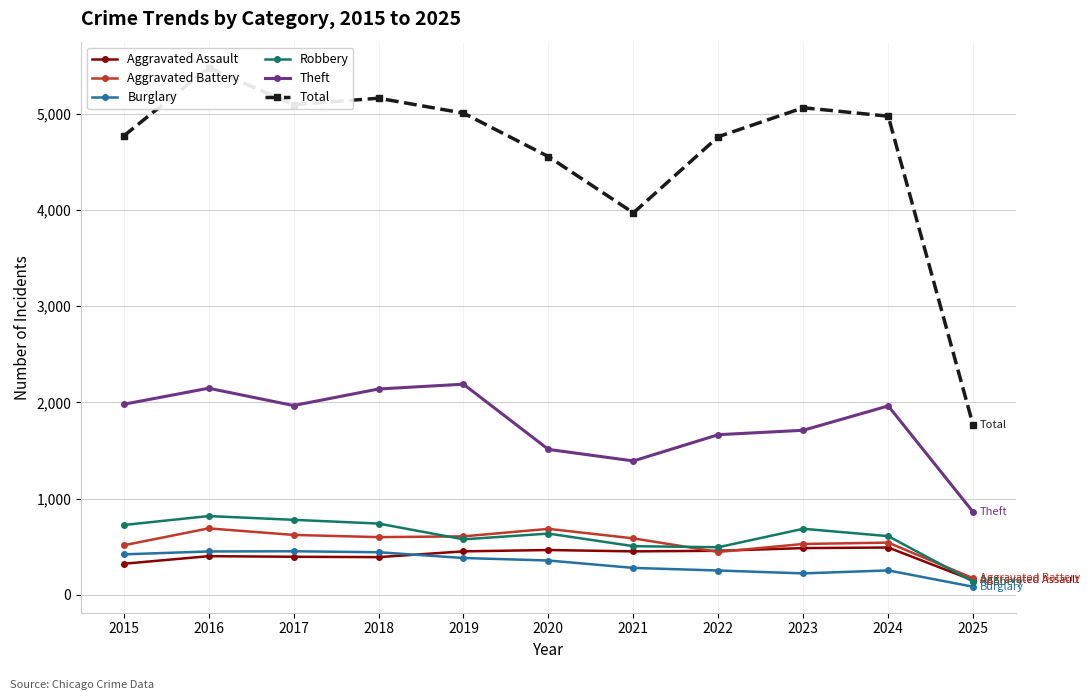

What value does the Aggravated Battery series have at 2024, to the nearest 100?

500